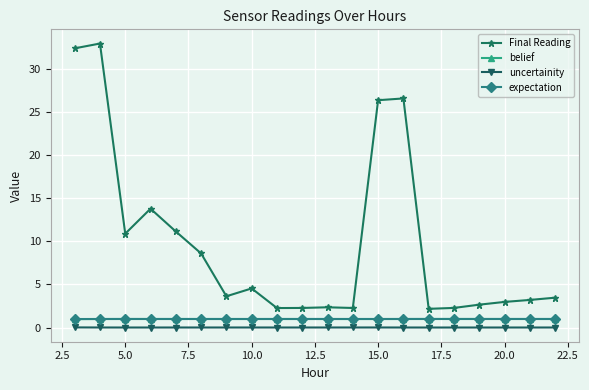

True or false: Final Reading and expectation intersect in this chart.

False